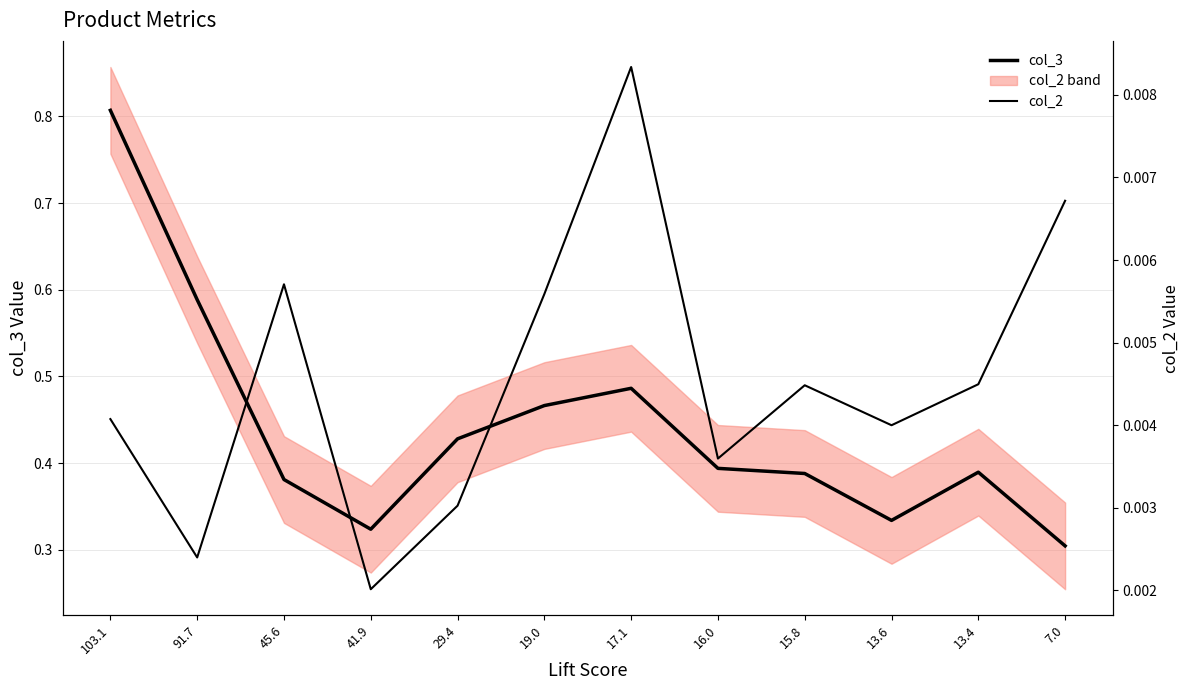

In col_2, how many points are higher than both neighbors (excluding endpoints)?

3